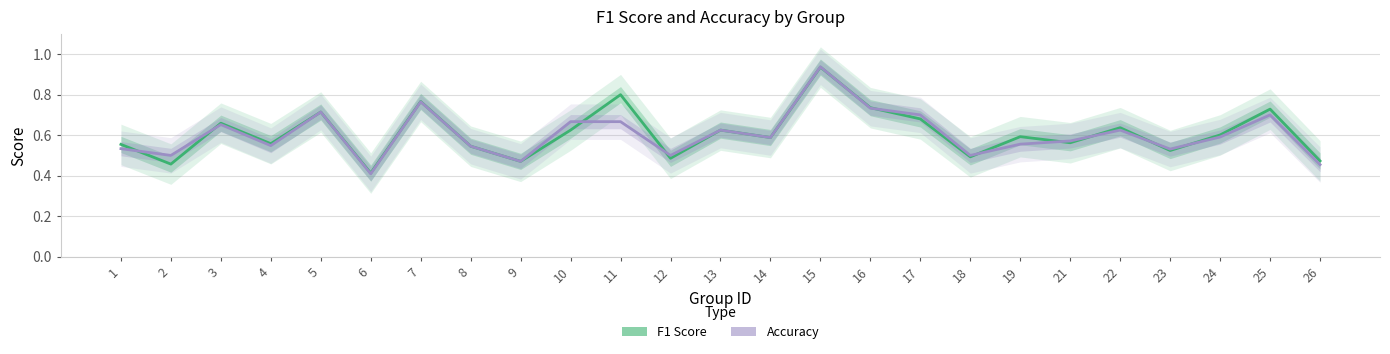

Reading left to right, list all the values displayed in this chart.

F1 Score: 0.6	0.5	0.7	0.6	0.7	0.4	0.8	0.5	0.5	0.6	0.8	0.5	0.6	0.6	0.9	0.7	0.7	0.5	0.6	0.6	0.6	0.5	0.6	0.7	0.5
Accuracy: 0.5	0.5	0.7	0.5	0.7	0.4	0.8	0.5	0.5	0.7	0.7	0.5	0.6	0.6	0.9	0.7	0.7	0.5	0.6	0.6	0.6	0.5	0.6	0.7	0.5